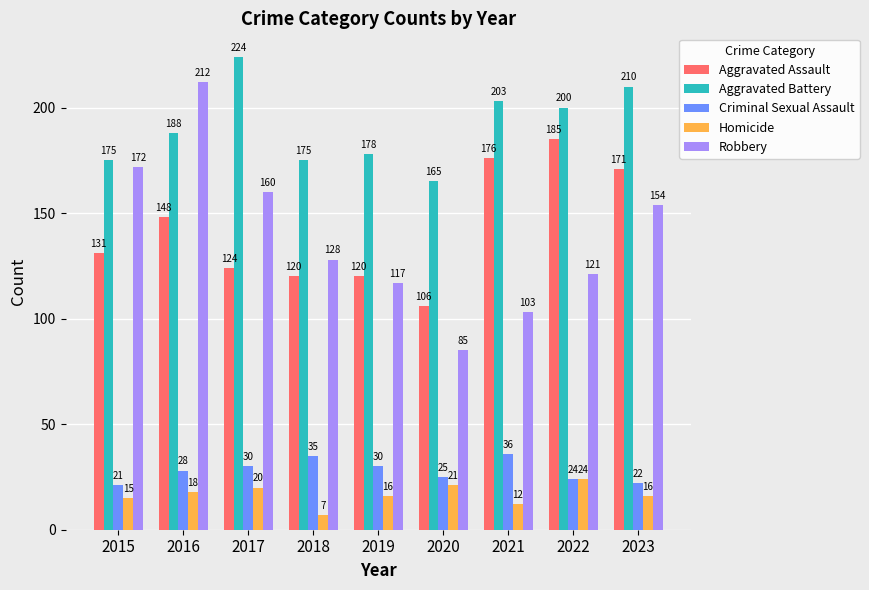

How many bars are there in each group?

5